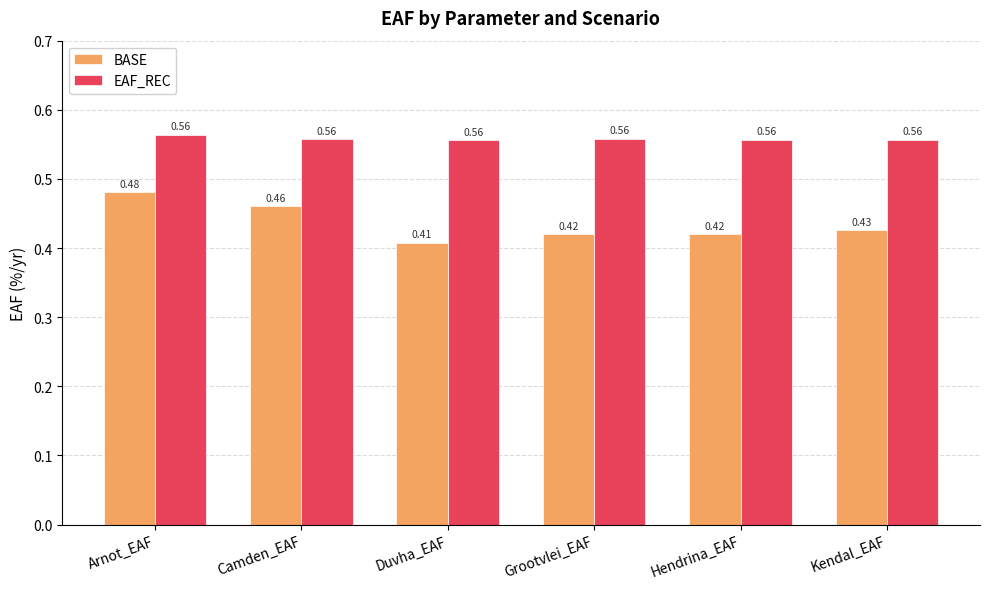

Between Camden_EAF and Kendal_EAF, which series saw the biggest shift?

BASE